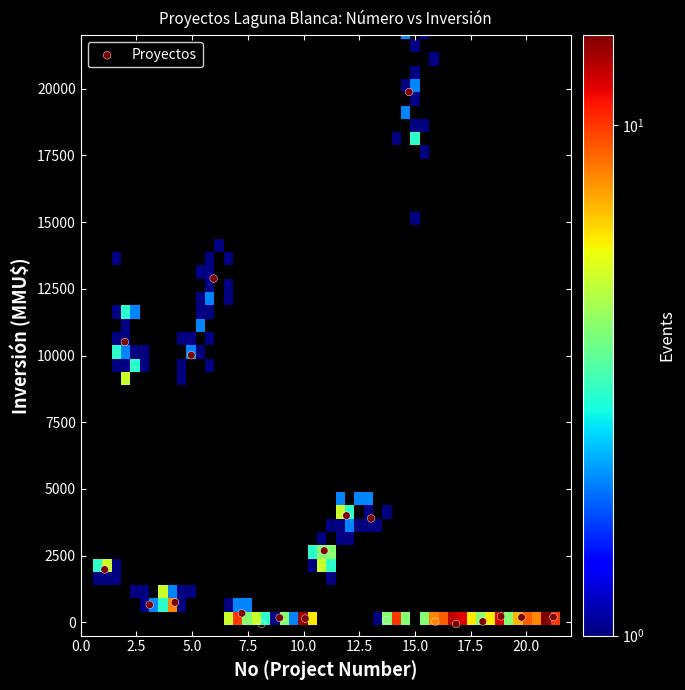

What is the range of Y values (max minus min)?

19943.9